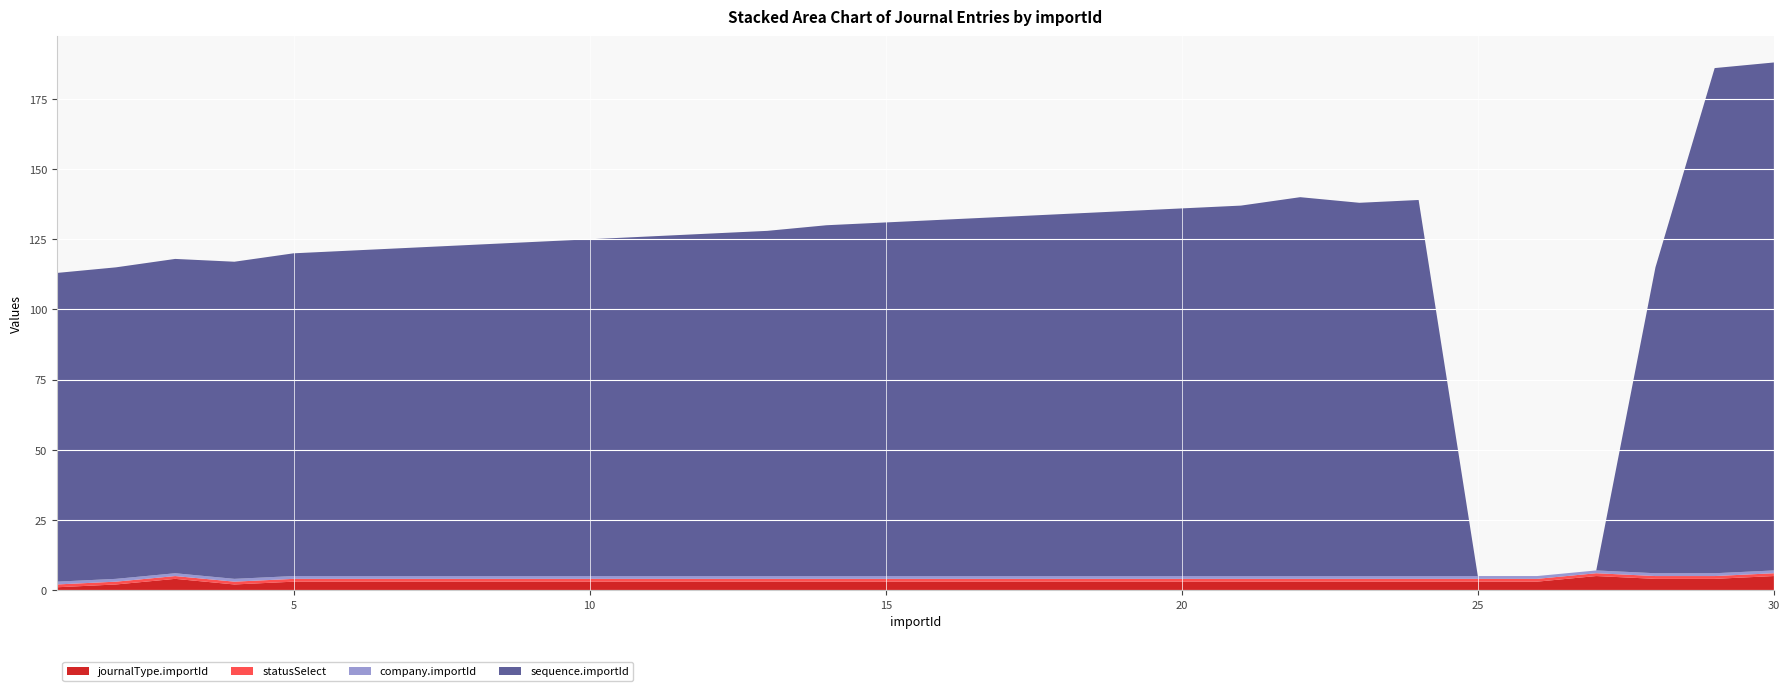

Reading left to right, list all the values displayed in this chart.

journalType.importId: 1=1	2=2	3=4	4=2	5=3	6=3	7=3	8=3	9=3	10=3	11=3	12=3	13=3	14=3	15=3	16=3	17=3	18=3	19=3	20=3	21=3	22=3	23=3	24=3	25=3	26=3	27=5	28=4	29=4	30=5
statusSelect: 1=1	2=1	3=1	4=1	5=1	6=1	7=1	8=1	9=1	10=1	11=1	12=1	13=1	14=1	15=1	16=1	17=1	18=1	19=1	20=1	21=1	22=1	23=1	24=1	25=1	26=1	27=1	28=1	29=1	30=1
company.importId: 1=1	2=1	3=1	4=1	5=1	6=1	7=1	8=1	9=1	10=1	11=1	12=1	13=1	14=1	15=1	16=1	17=1	18=1	19=1	20=1	21=1	22=1	23=1	24=1	25=1	26=1	27=1	28=1	29=1	30=1
sequence.importId: 1=110	2=111	3=112	4=113	5=115	6=116	7=117	8=118	9=119	10=120	11=121	12=122	13=123	14=125	15=126	16=127	17=128	18=129	19=130	20=131	21=132	22=135	23=133	24=134	25=0	26=0	27=0	28=109	29=180	30=181